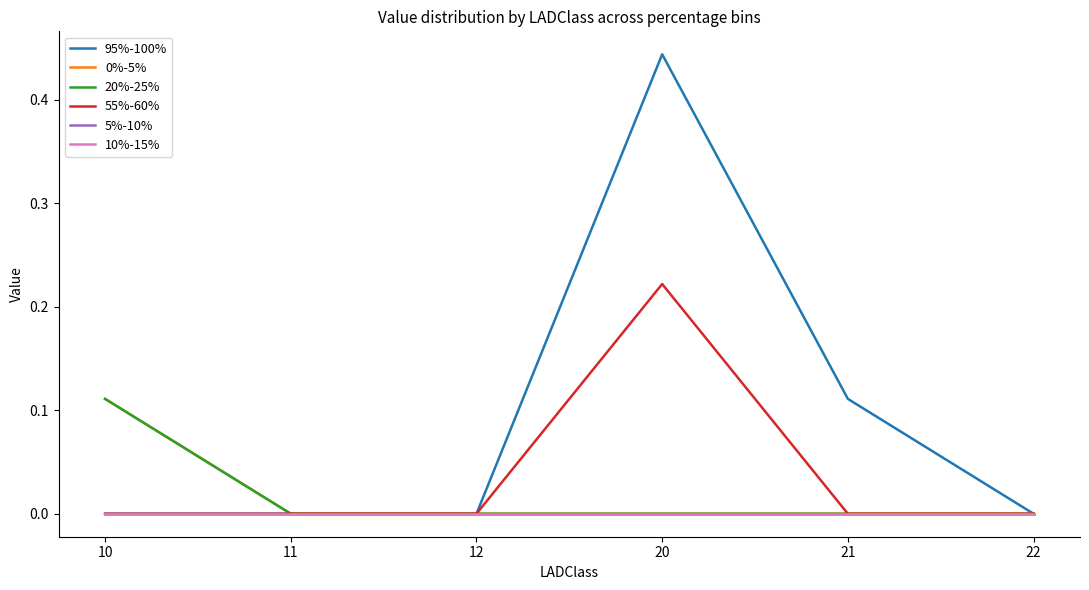

Which label corresponds to the smallest value in the chart?

10